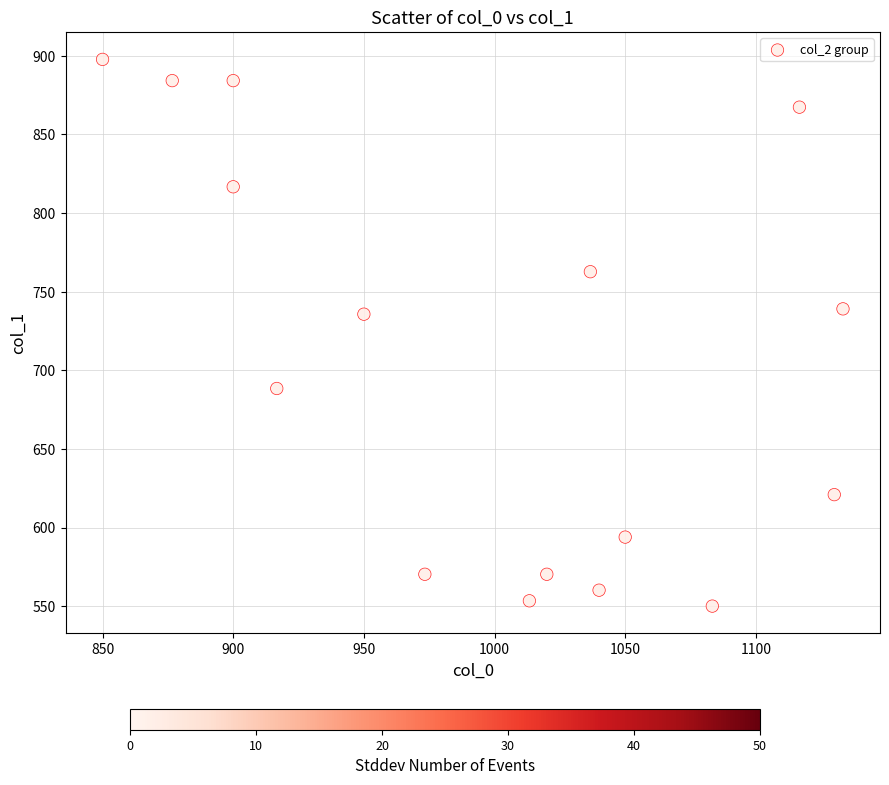

What is the range of X values (max minus min)?

283.3